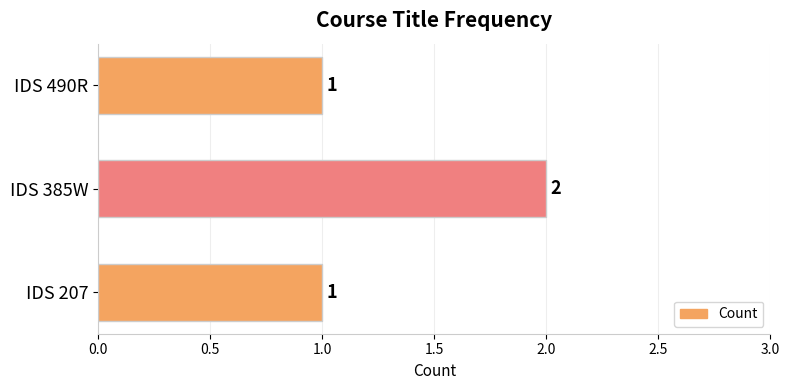

The value at IDS 490R is 2. True or false?

False